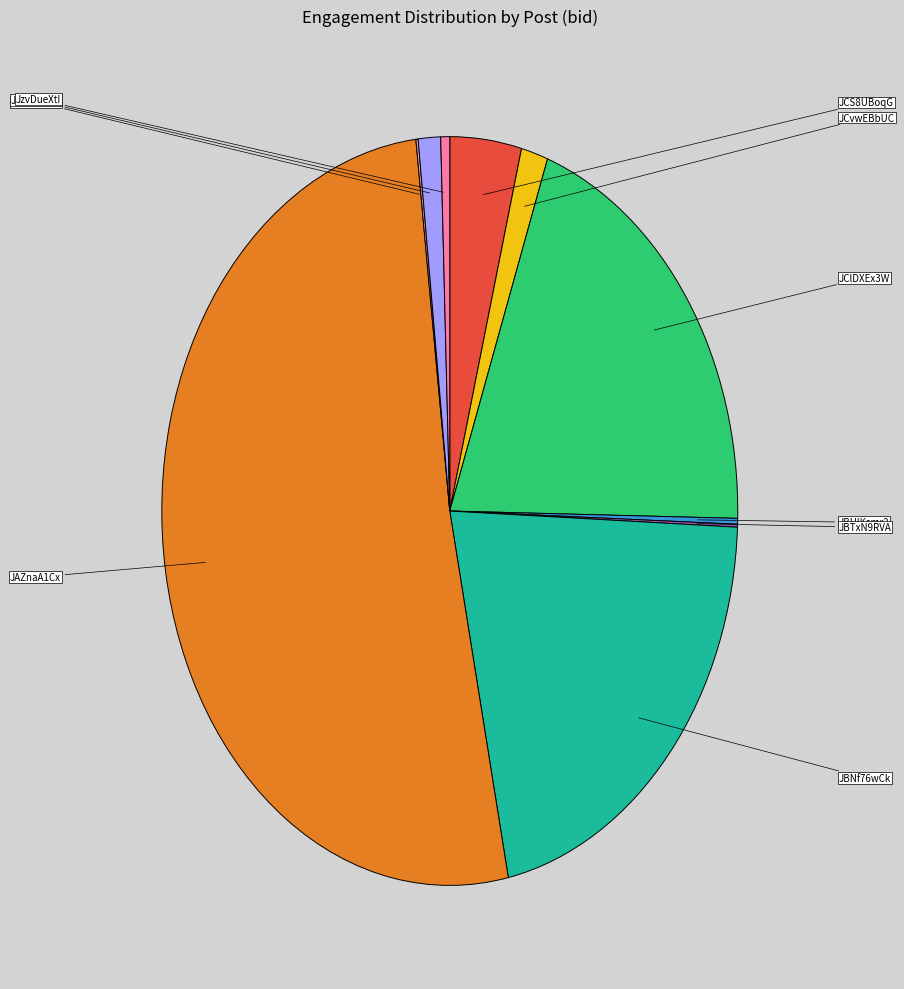

Is there a majority slice in this chart?

Yes